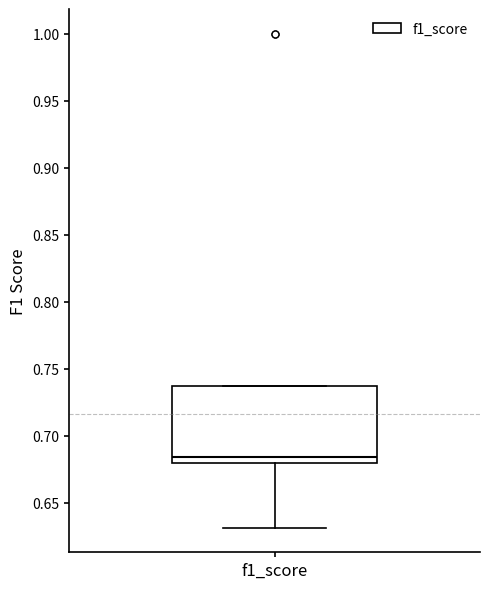

Read this box plot against the y-axis: the position of the median line, the range covered by the box, and the ends of both whiskers. The values are not printed on the chart, so give them approximately, as read against the axis.

median 0.685, box 0.680 to 0.735, whiskers 0.630 to 0.735